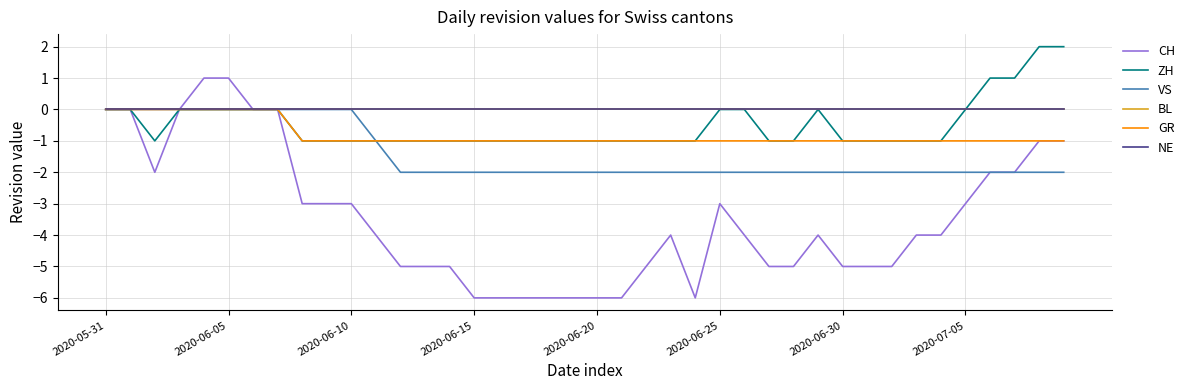

Does the chart display data point markers on the line(s)?

No